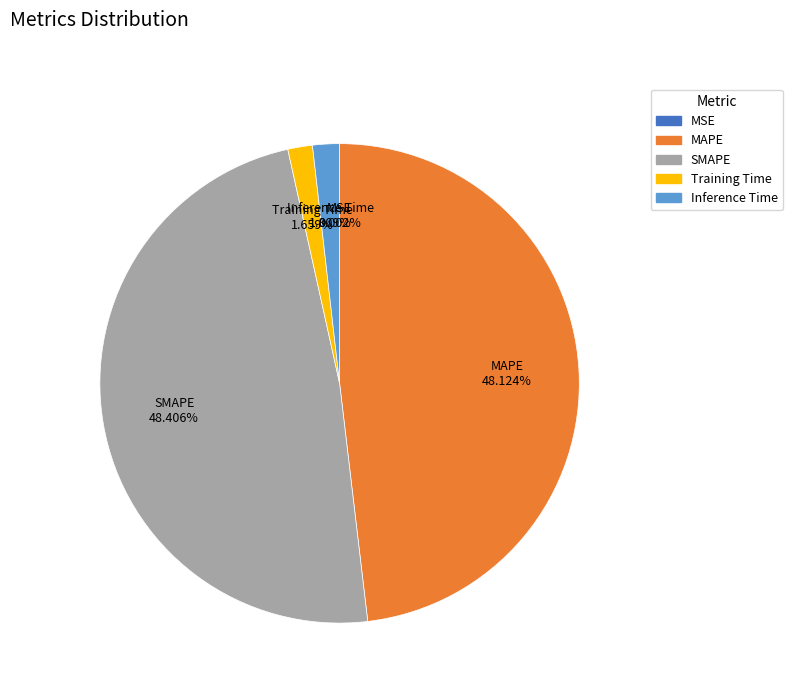

What percentage is the MAPE slice, to the nearest percent?

48%